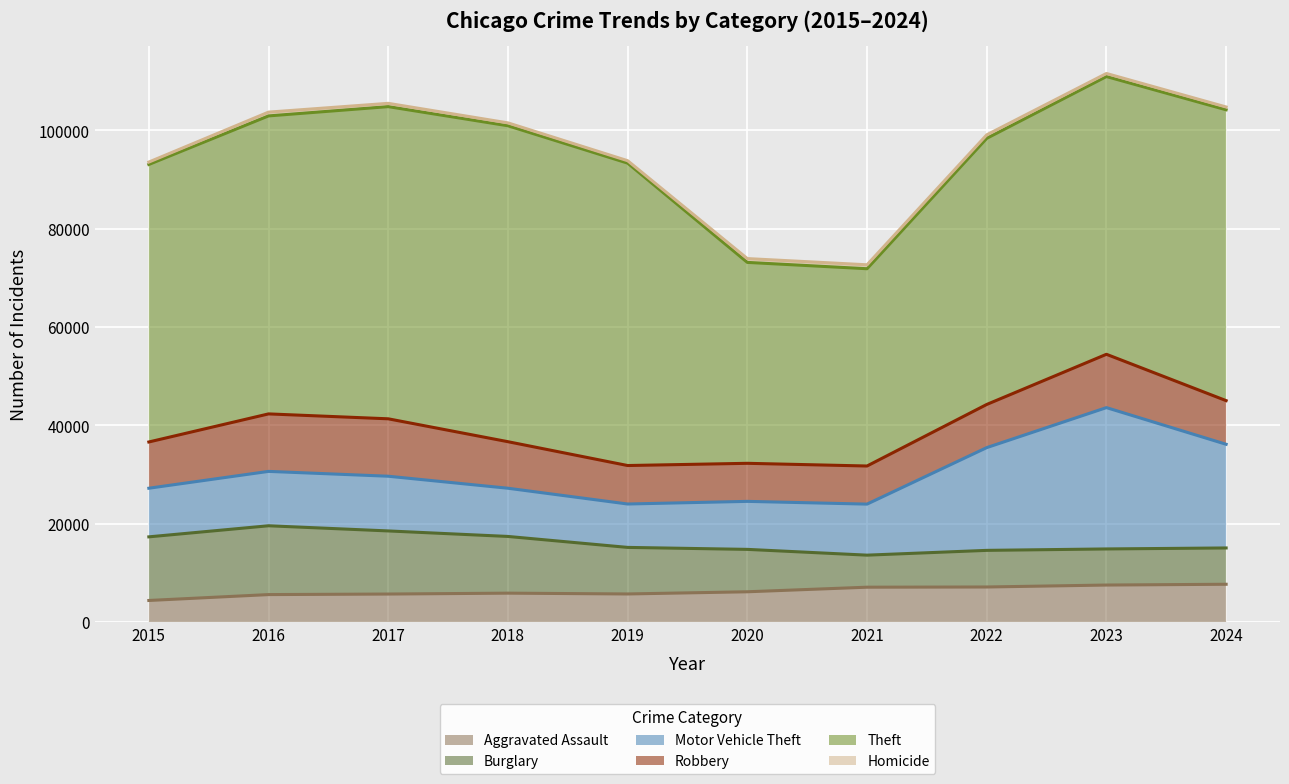

What is the average value of the Aggravated Assault series?

6307